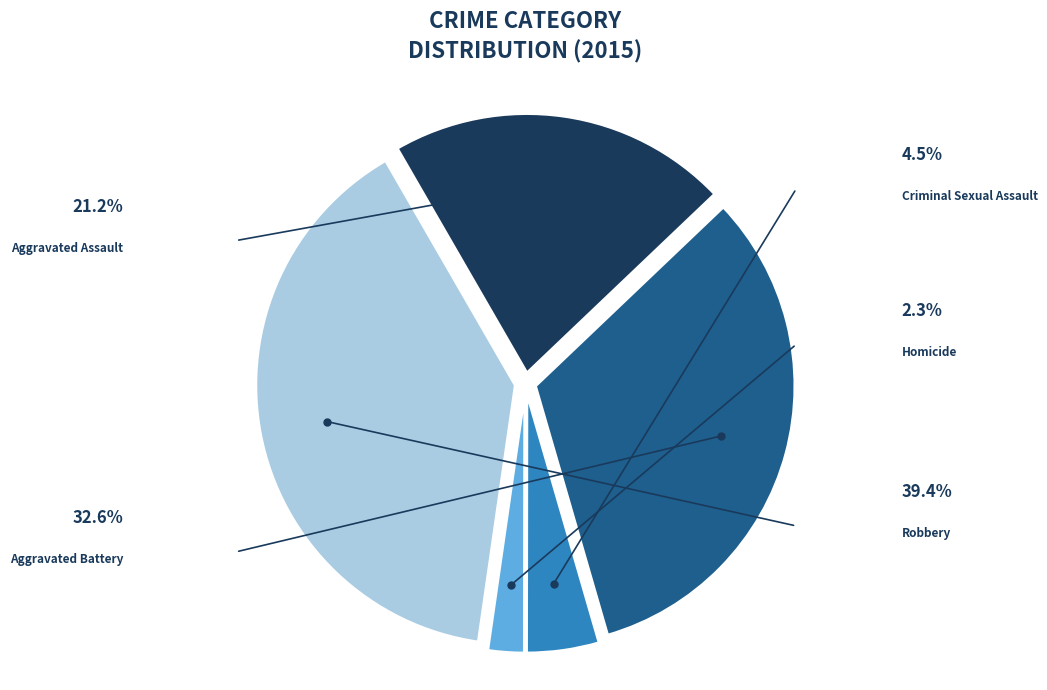

Between Aggravated Assault and Robbery, which is larger?

Robbery